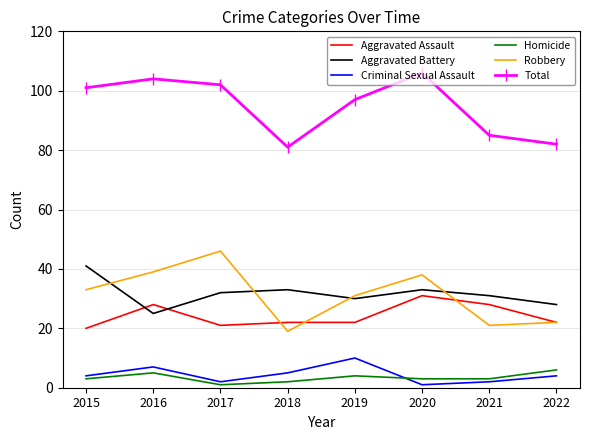

Rank the series by their maximum value, from lowest to highest.

Homicide, Criminal Sexual Assault, Aggravated Assault, Aggravated Battery, Robbery, Total